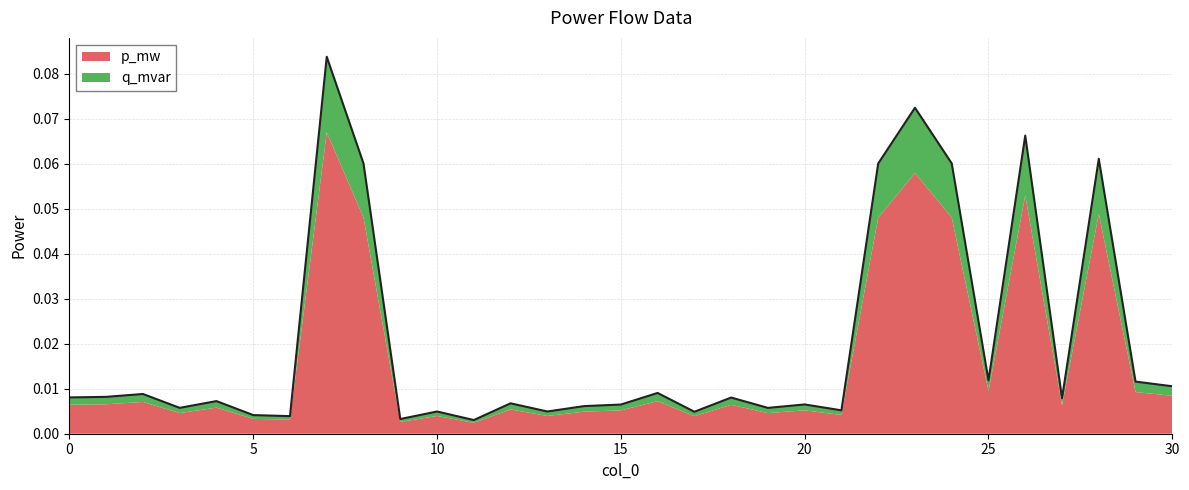

The chart shows a value of 0.0 at 13. True or false?

False